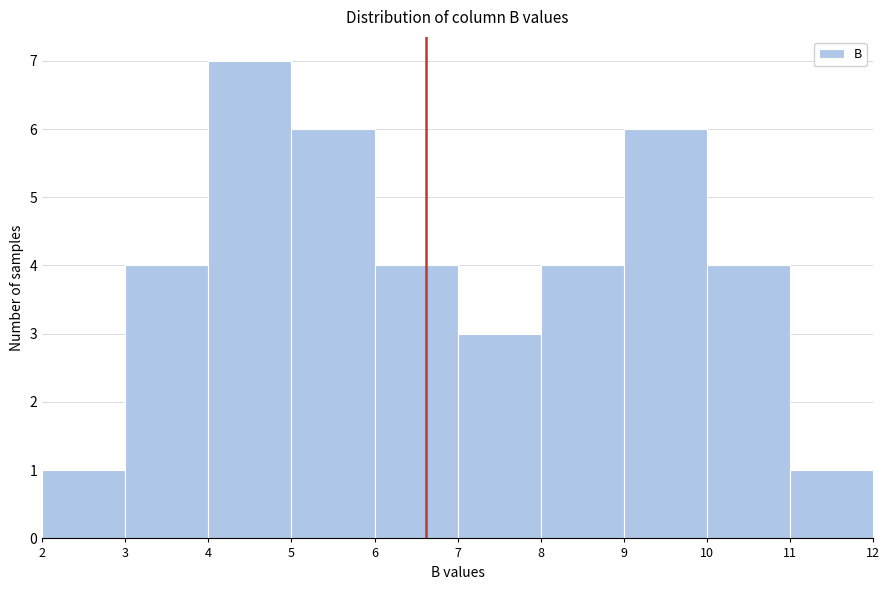

How tall is the bar that spans 10 to 11 on the x-axis? The values are not printed on the chart, so give them approximately, as read against the axis.

4